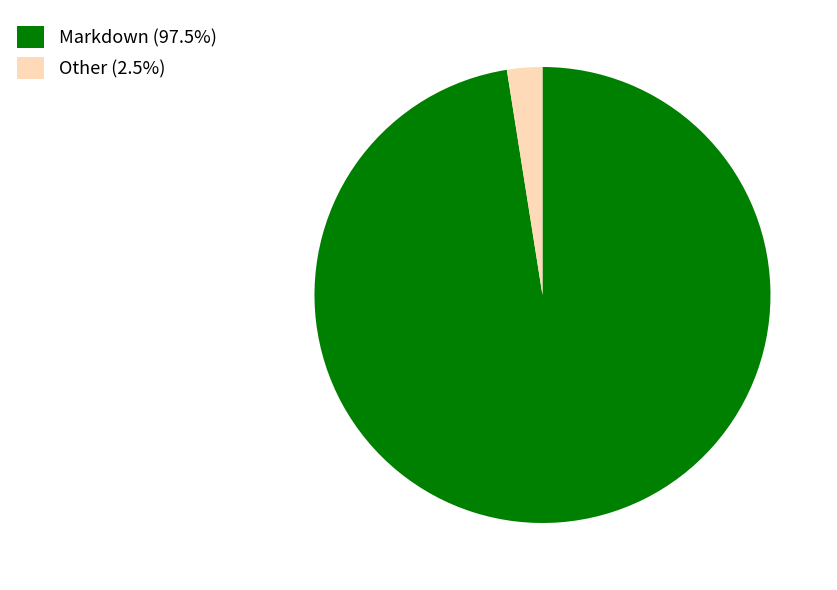

Does any single category account for the majority?

Yes